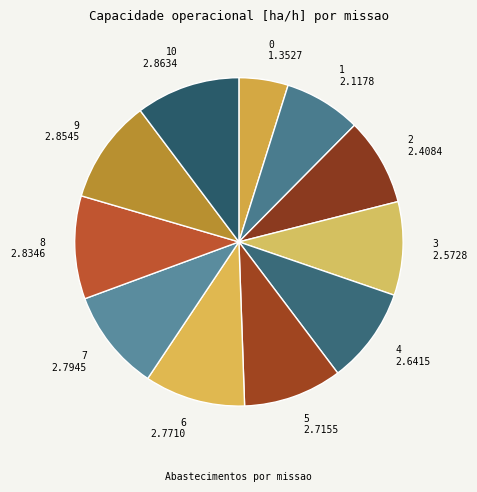

Is it true that 9 2.8545 is 10% of the pie?

True